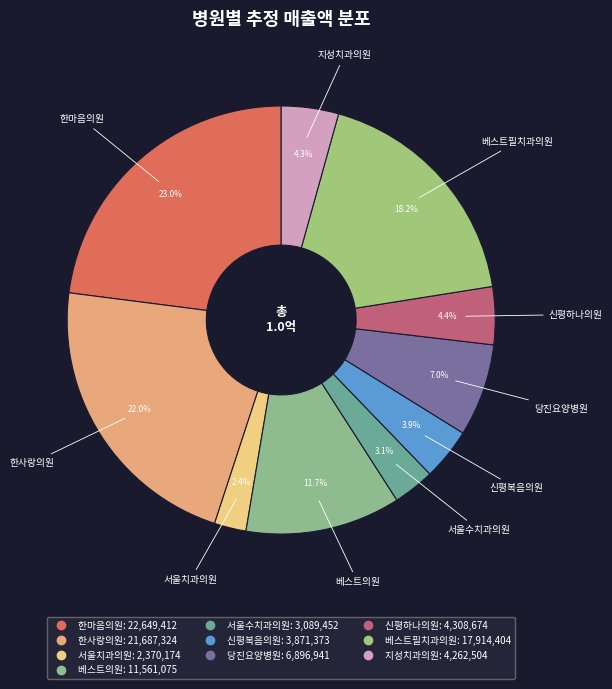

To the nearest percent, what is the combined percentage of 베스트필치과의원 and 신평복음의원?

22%